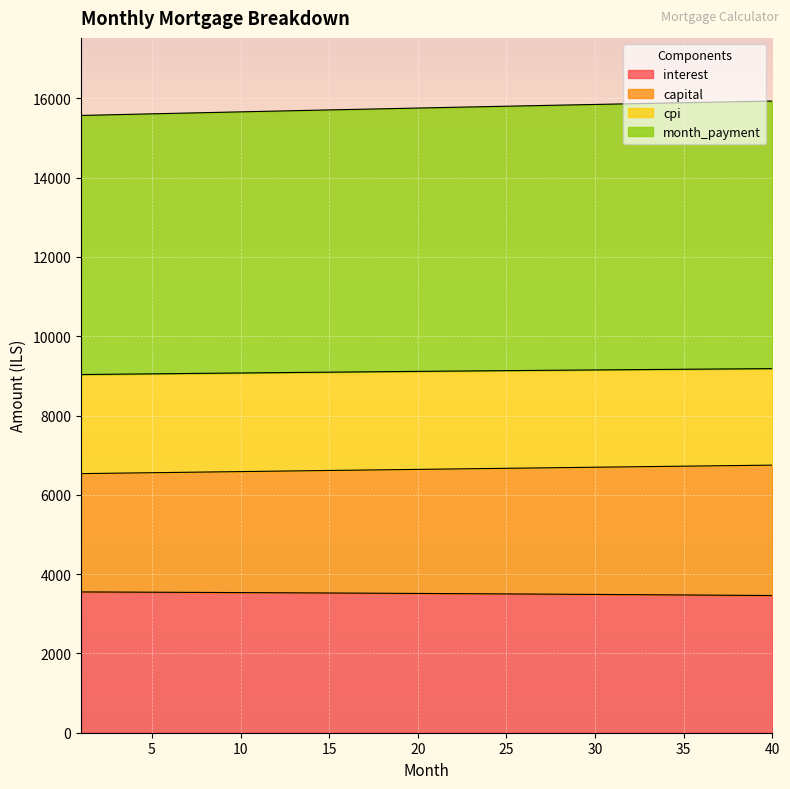

What is the difference between the maximum and minimum values in the interest series?

91.1